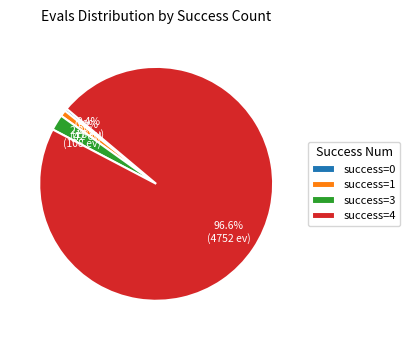

Which has a higher value, success=0 or success=3?

success=3